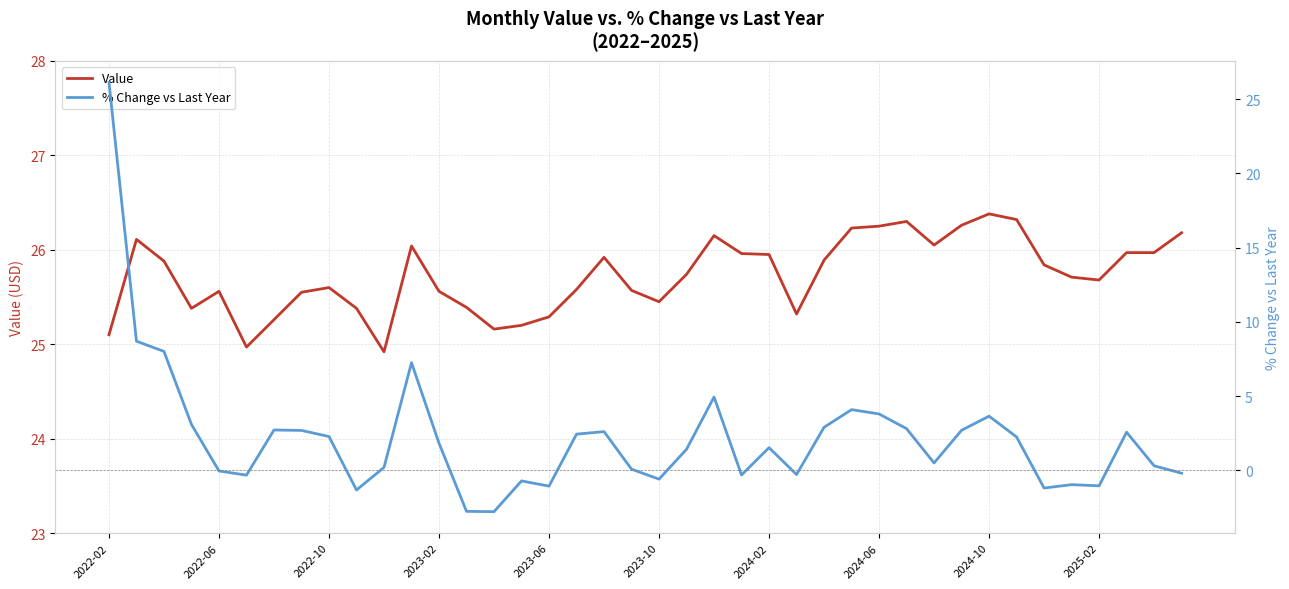

What is the highest value of the Value series?

26.4